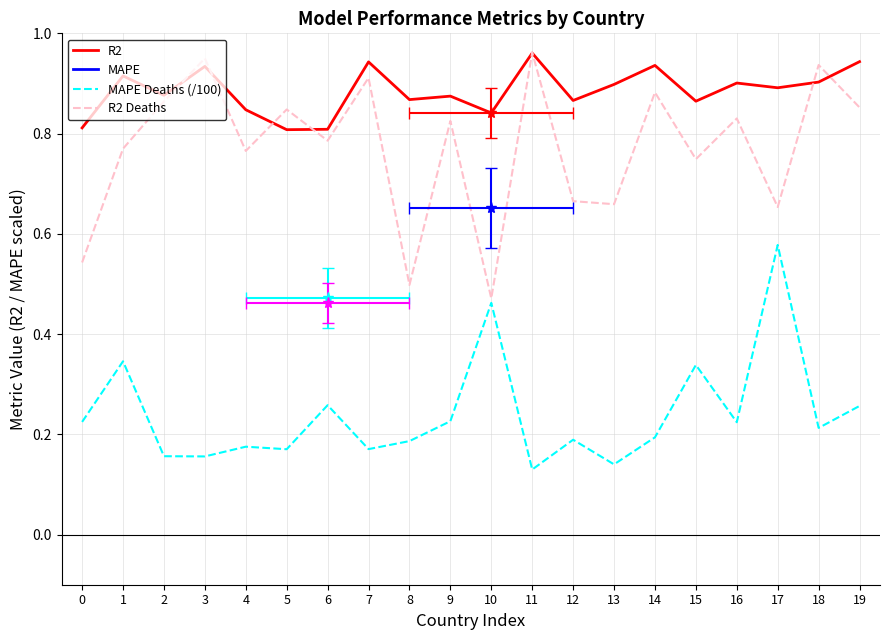

What is the sum of the MAPE values at 17 and 0?

55.1